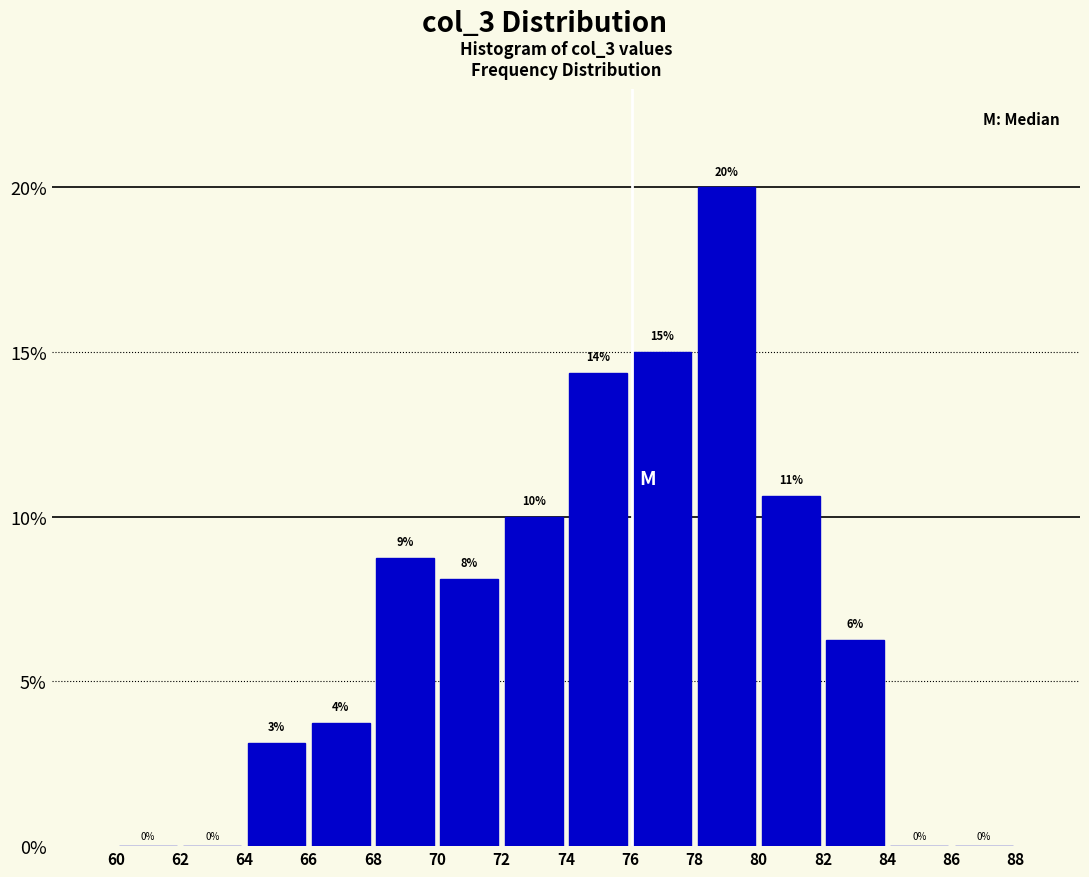

Which range on the x-axis has the tallest bar?

78 to 80